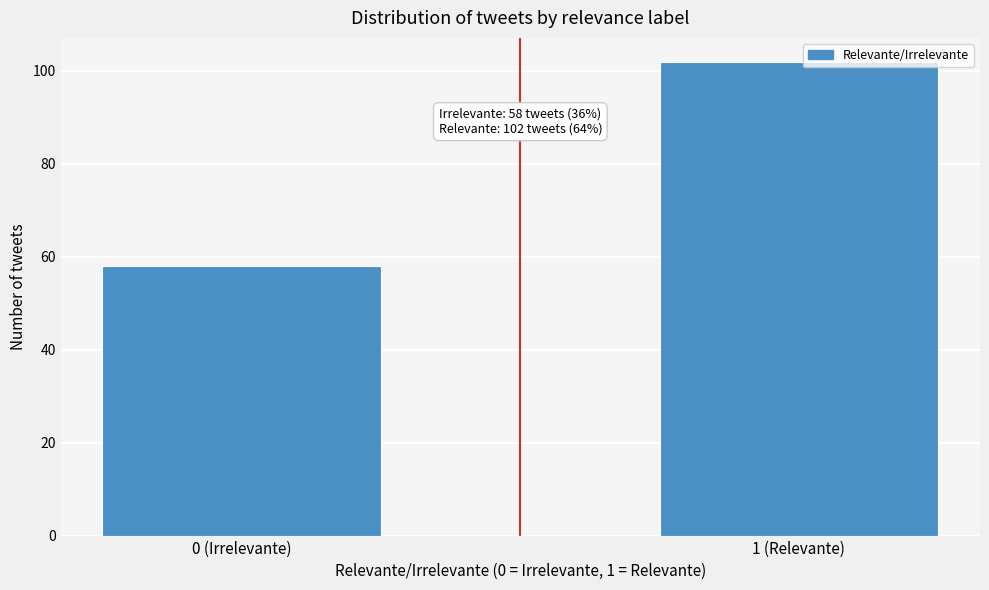

Reading left to right, list all the values displayed in this chart.

0 (Irrelevante)=58	1 (Relevante)=102